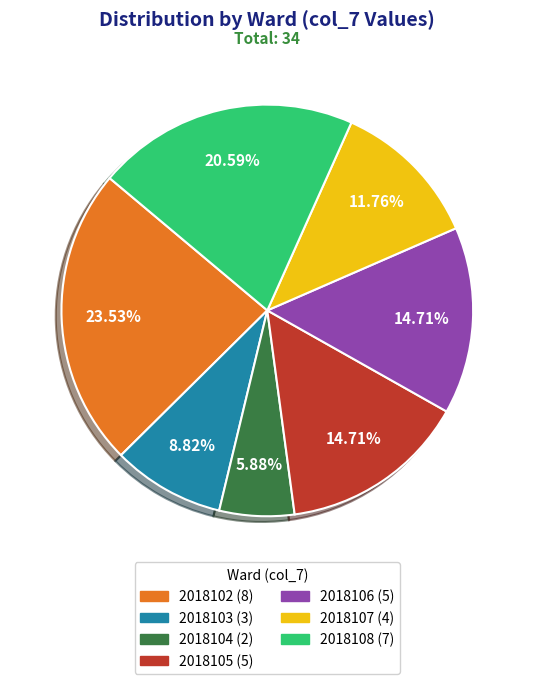

Does 2018107 account for over 50% of the chart?

No